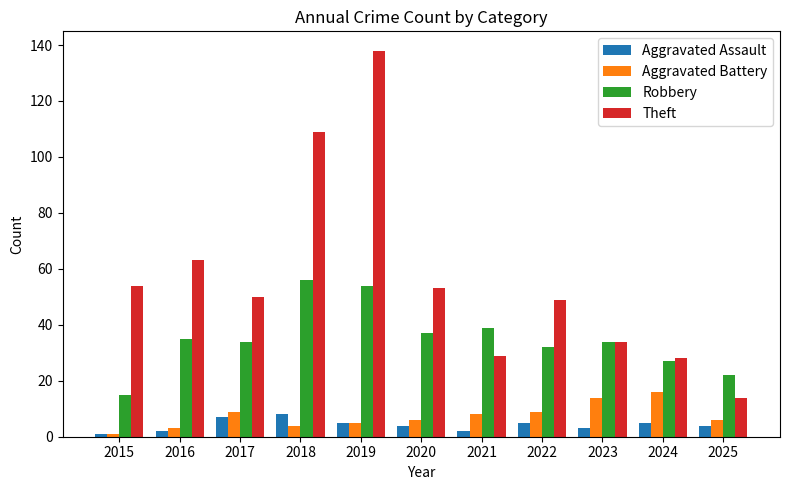

What is the difference between the Aggravated Battery values at 2016 and 2024?

13